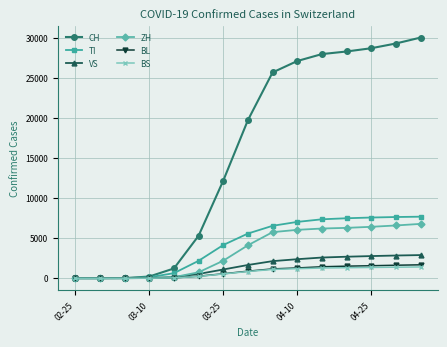

How many lines are shown in the chart?

6